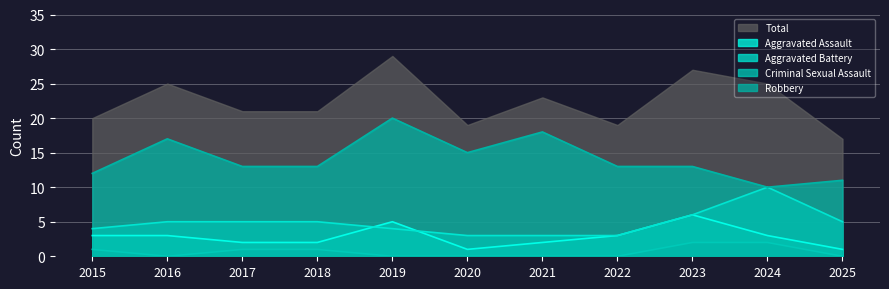

True or false: Criminal Sexual Assault has a value of 1 at 2017.

True